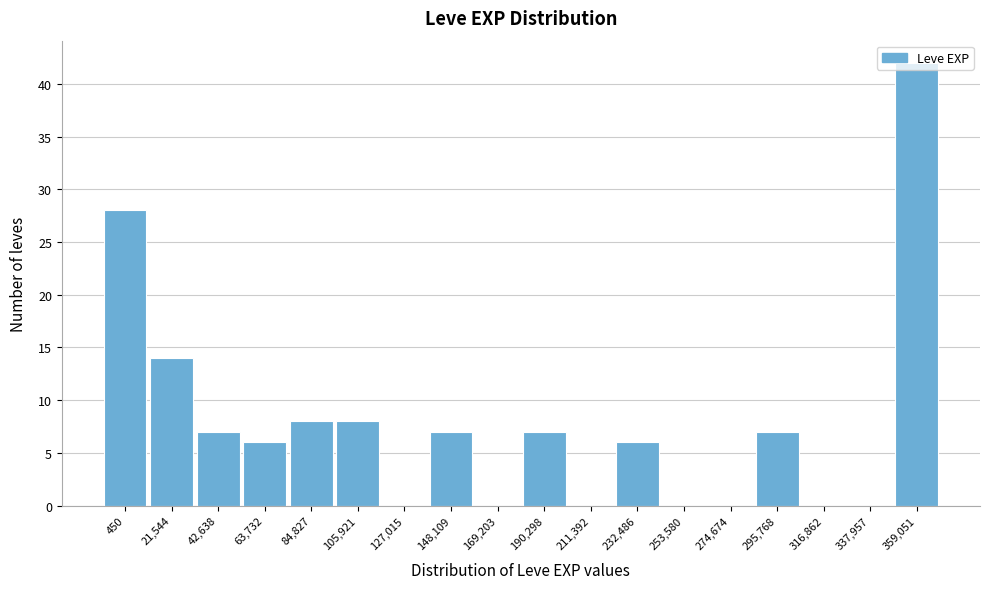

True or false: the data shows 11 at 148,109.

False